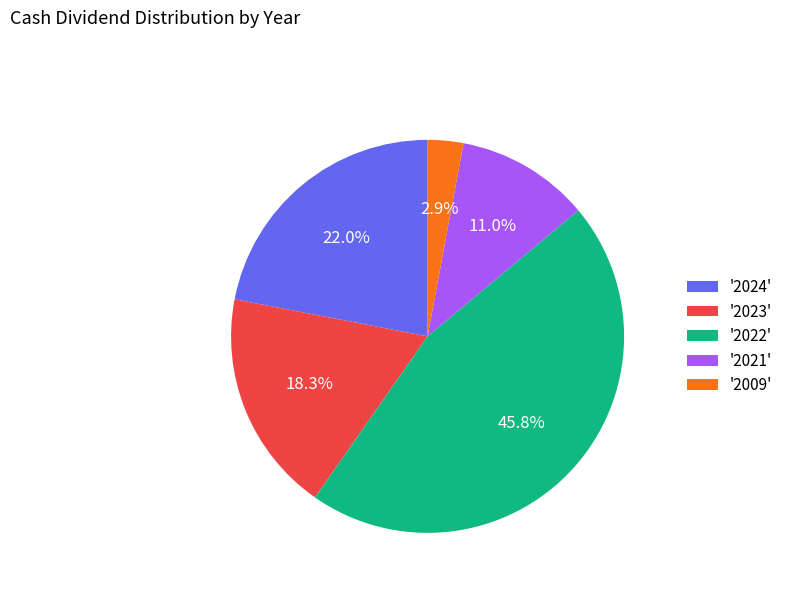

Does any single category account for the majority?

No